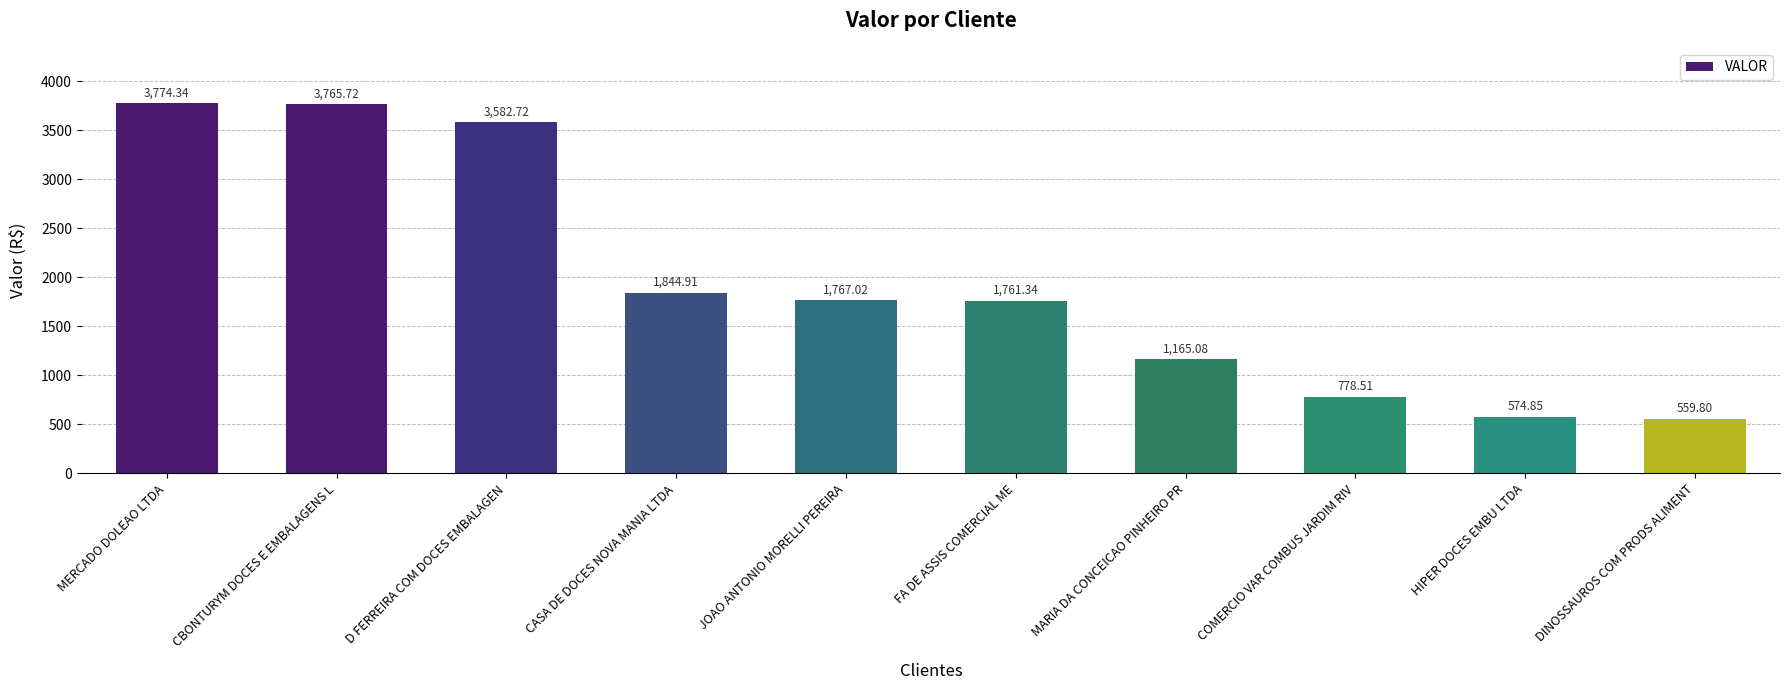

Reading left to right, transcribe all the data shown in this chart.

MERCADO DOLEAO LTDA=3774.3	CBONTURYM DOCES E EMBALAGENS L=3765.7	D FERREIRA COM DOCES EMBALAGEN=3582.7	CASA DE DOCES NOVA MANIA LTDA=1844.9	JOAO ANTONIO MORELLI PEREIRA=1767.0	FA DE ASSIS COMERCIAL ME=1761.3	MARIA DA CONCEICAO PINHEIRO PR=1165.1	COMERCIO VAR COMBUS JARDIM RIV=778.5	HIPER DOCES EMBU LTDA=574.9	DINOSSAUROS COM PRODS ALIMENT=559.8